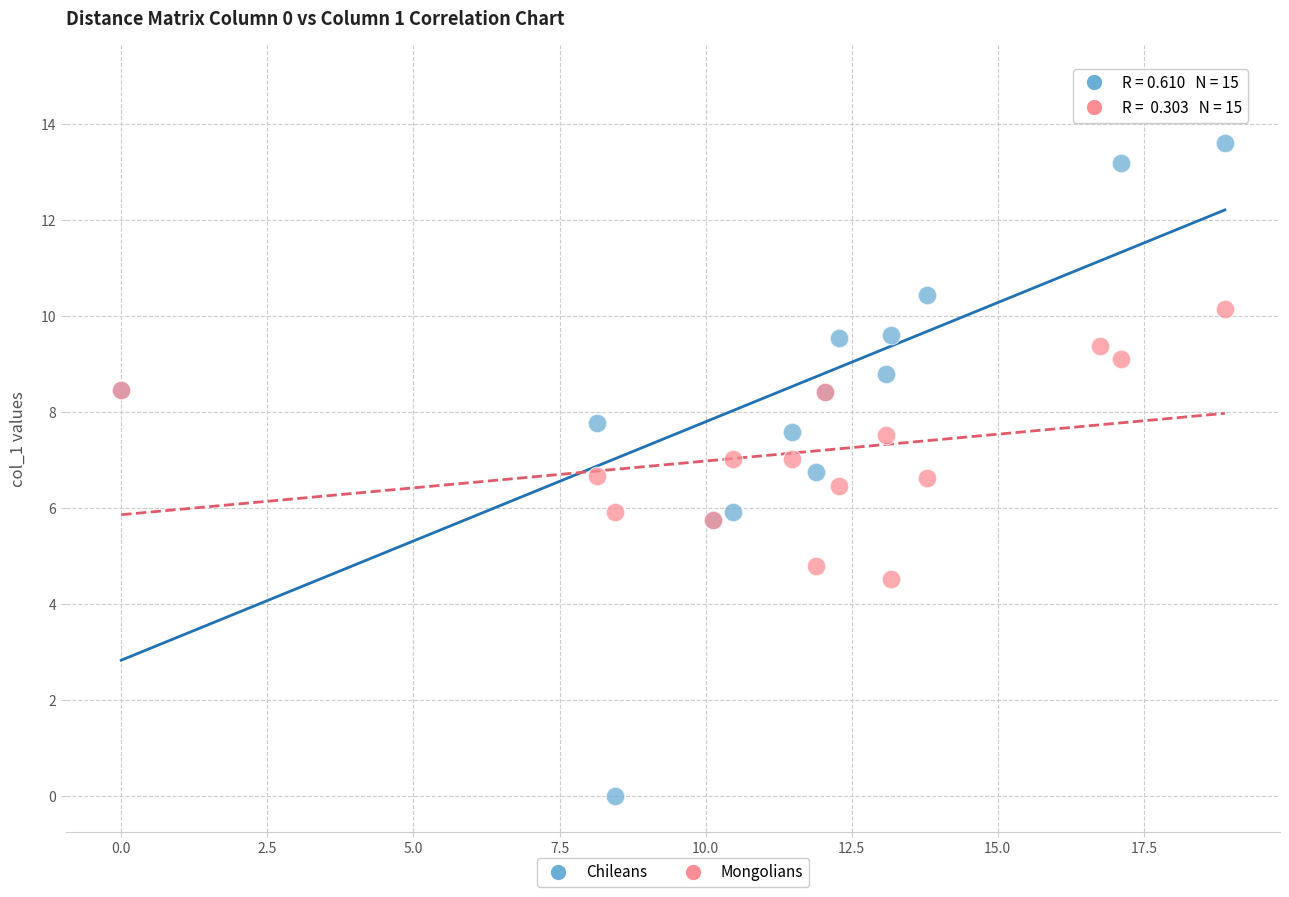

What are all the series names shown in the legend?

Chileans, Mongolians